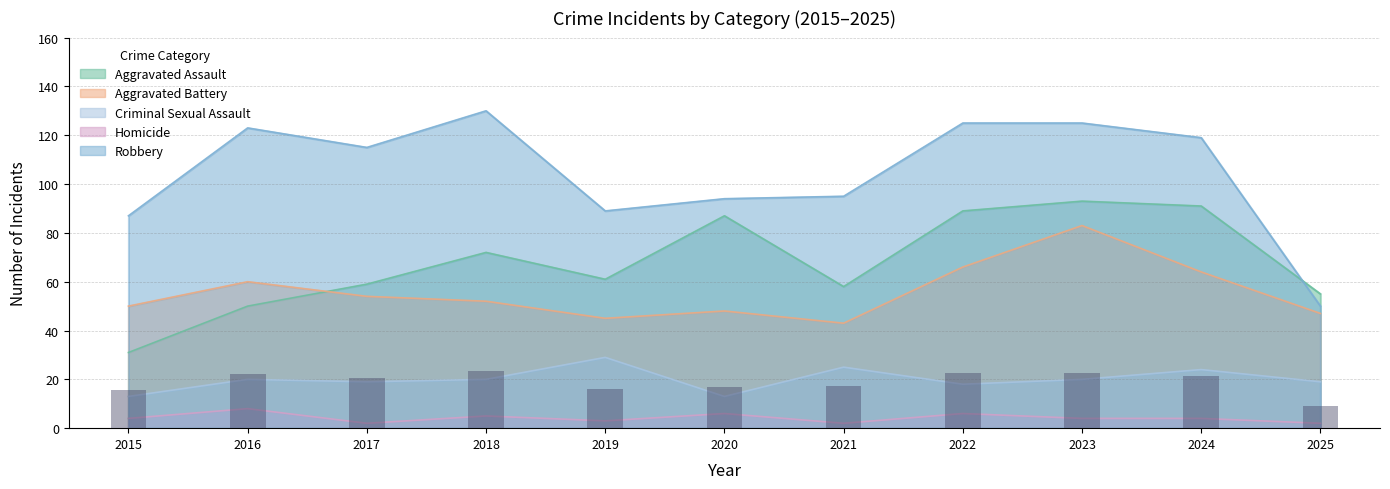

What is the value of the Homicide bar at the 10th from the left?

4